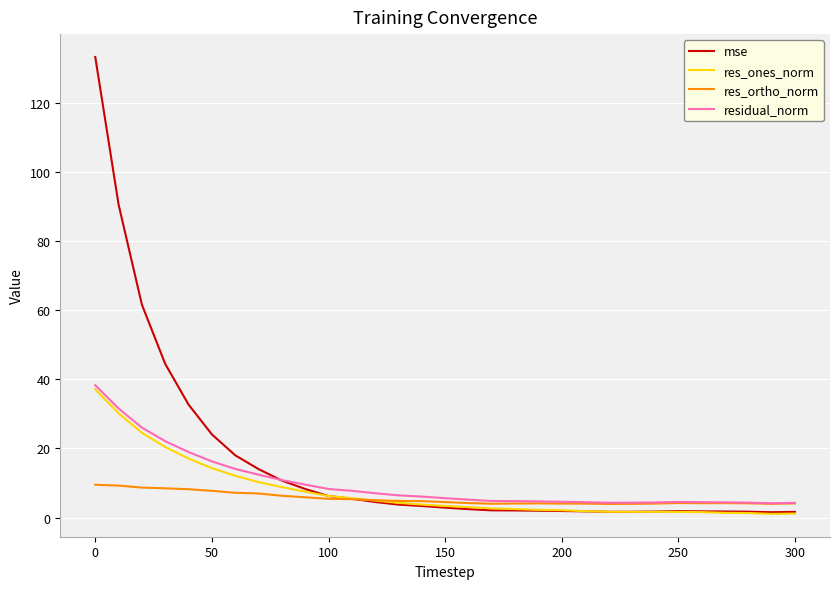

Which series has the largest total across all categories?

mse